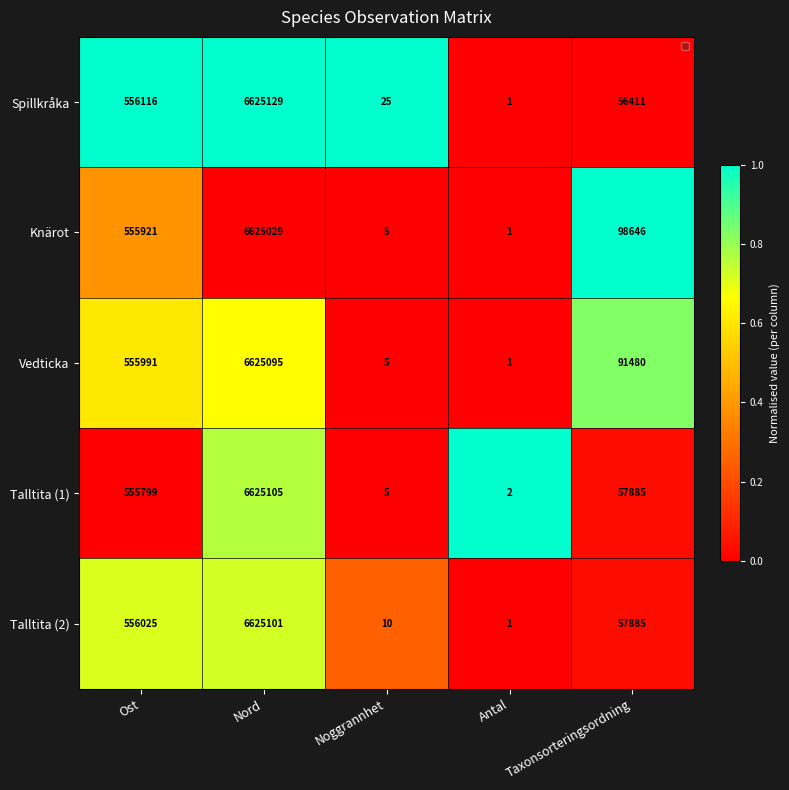

What is the maximum value shown in the chart?

6625129